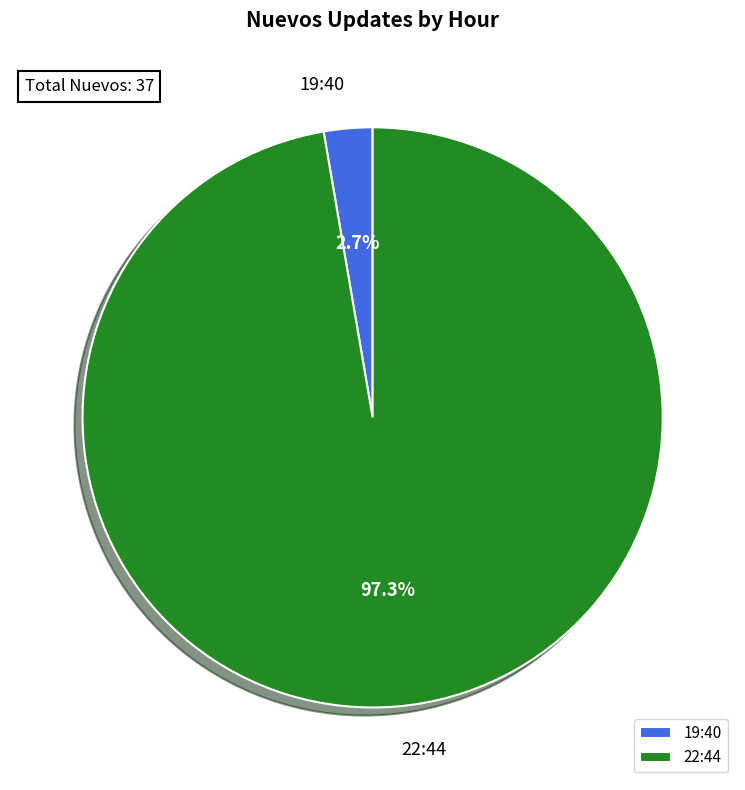

What percentage is the 22:44 slice, to the nearest percent?

97%